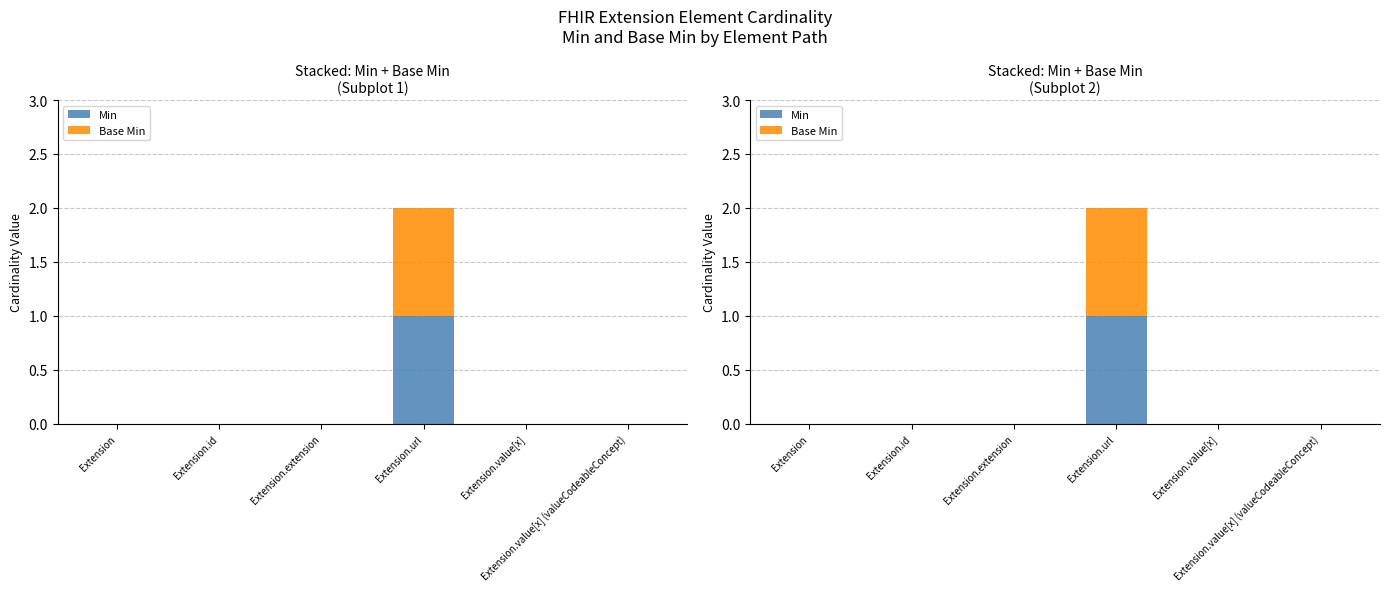

What is the sum of all Base Min values?

1